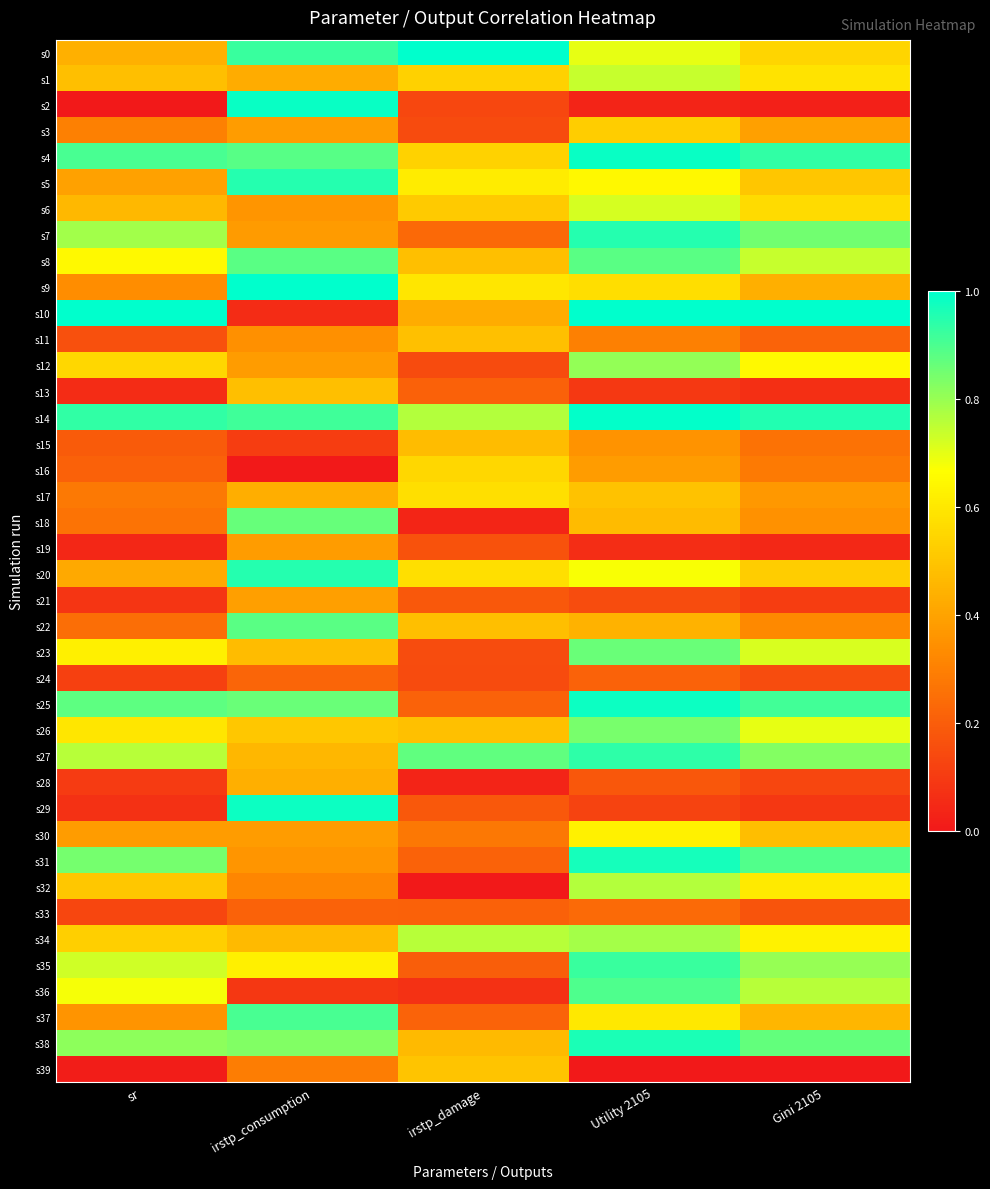

How many distinct data groups are displayed?

40